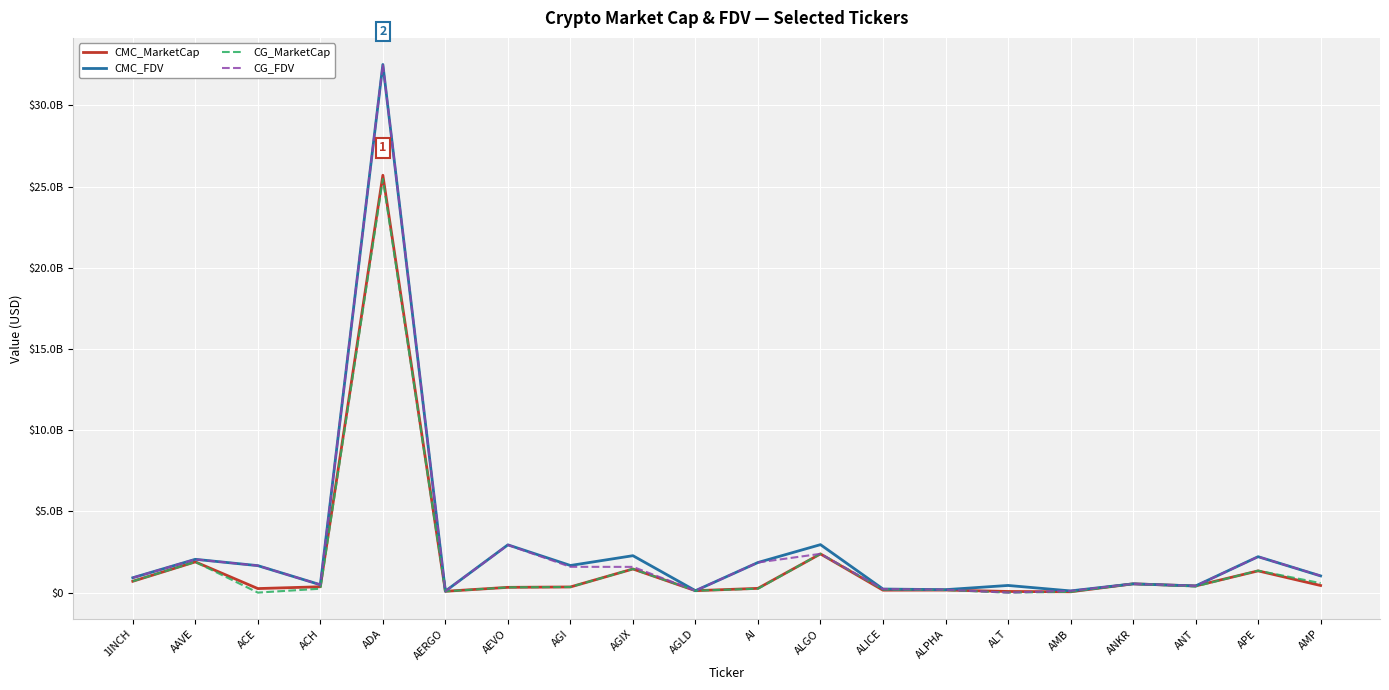

Rank the series by their maximum value, from highest to lowest.

CG_FDV, CMC_FDV, CMC_MarketCap, CG_MarketCap